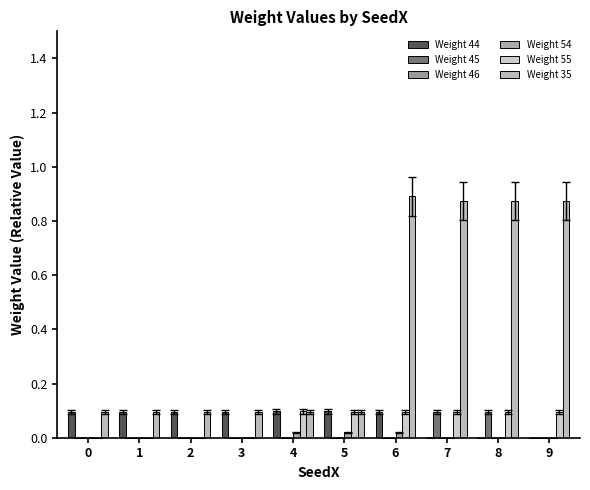

Which series has the largest total across all categories?

Weight 35